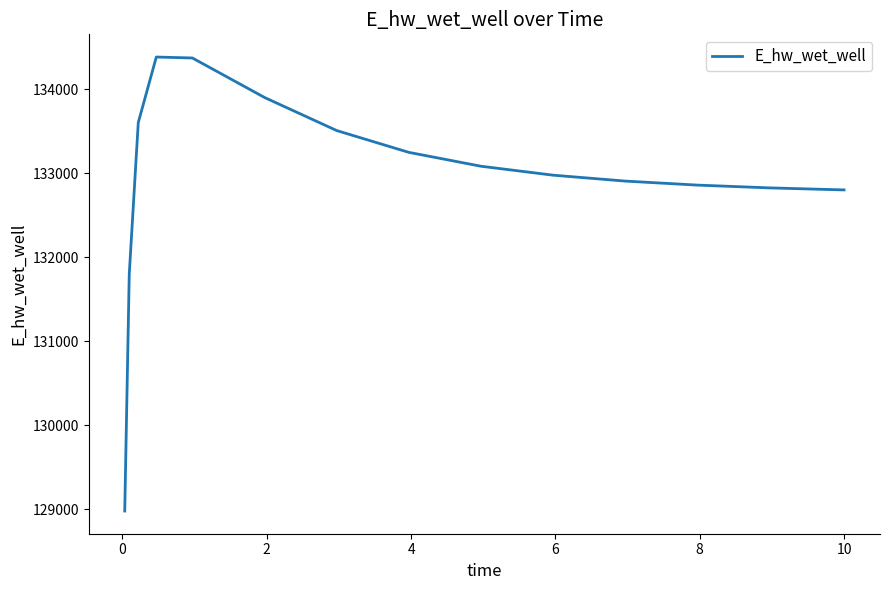

What is the difference between the maximum and minimum values?

5403.5